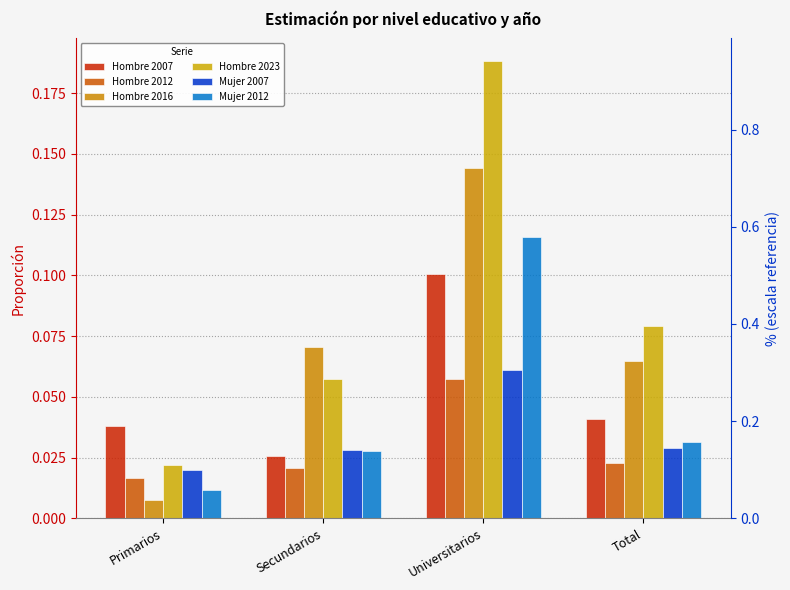

Which series has the largest range (max minus min)?

Hombre 2023